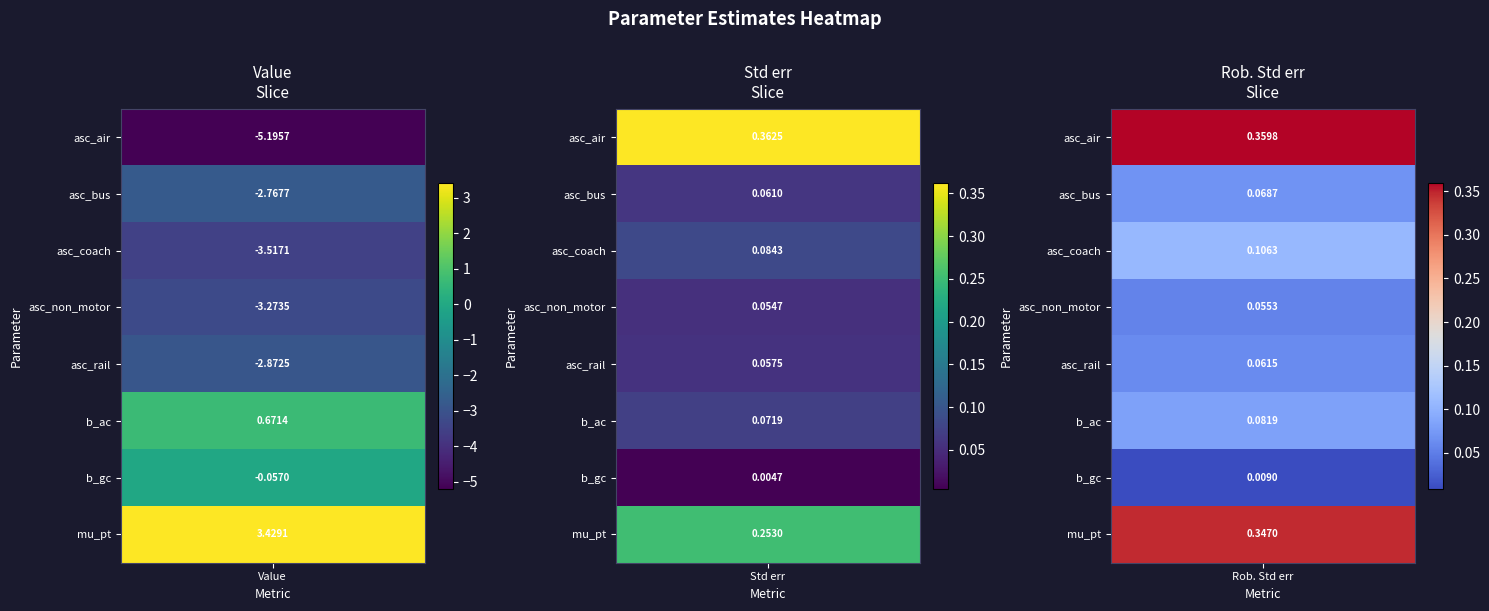

Count the number of categories in the chart.

3